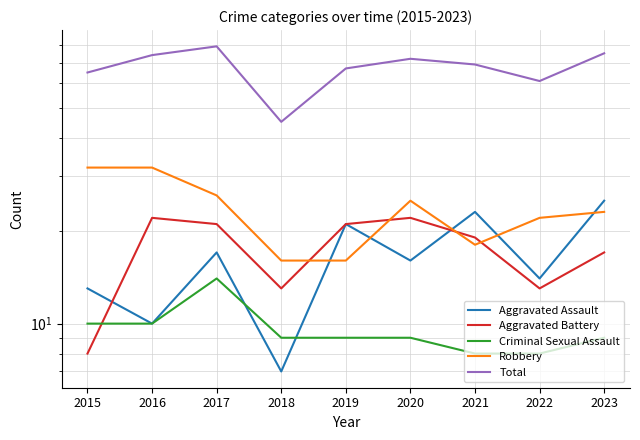

At which label does Aggravated Assault reach its peak?

2023